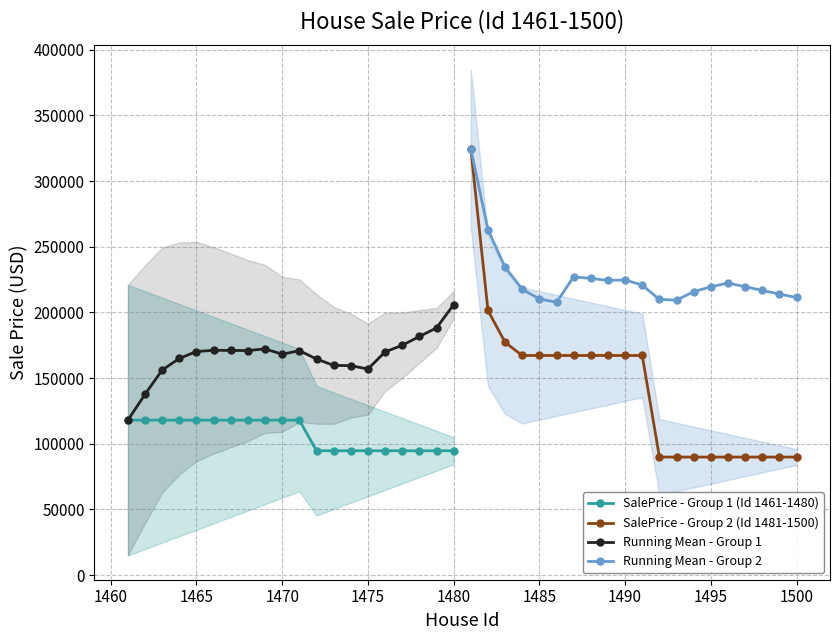

The value of Running Mean - Group 1 at 1475 is 156881.7. True or false?

True